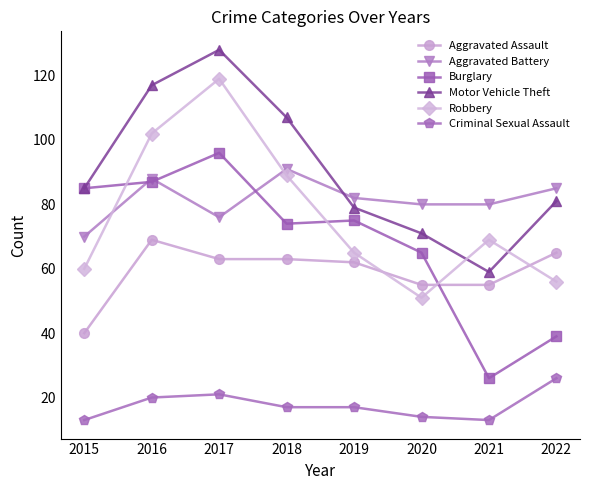

How many distinct data groups are displayed?

6